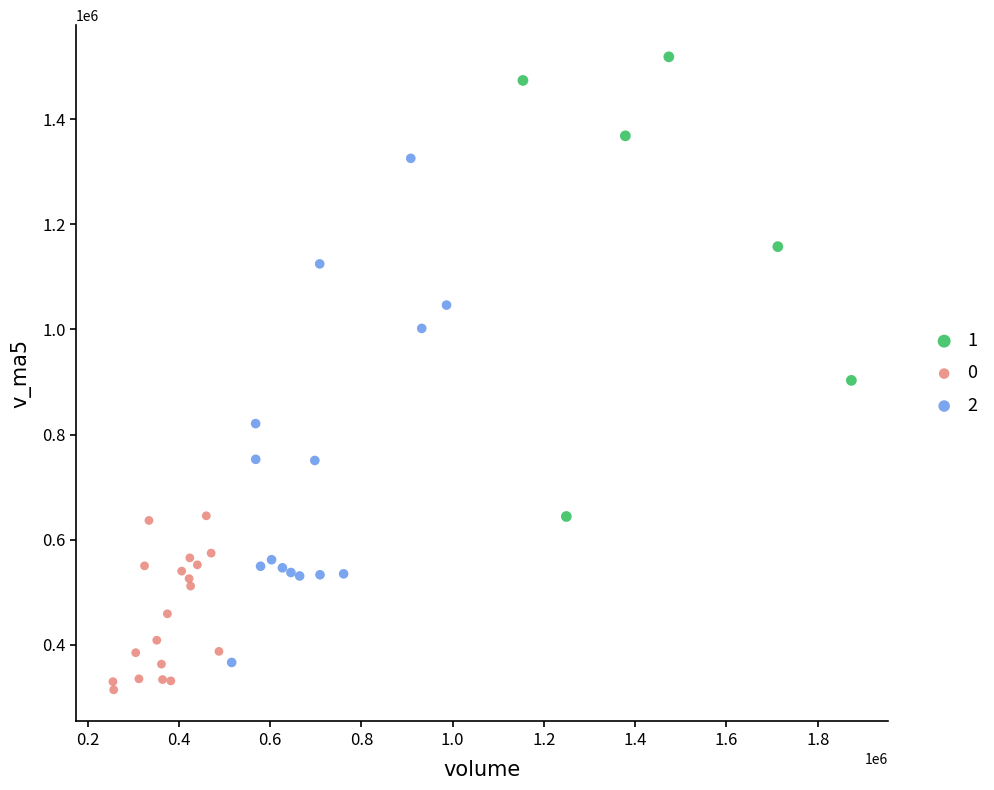

What are all the series names shown in the legend?

1, 0, 2